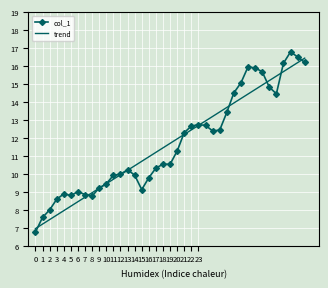

Which series has the largest range (max minus min)?

col_1